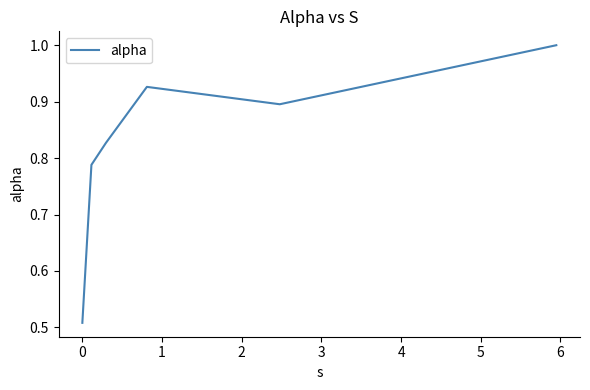

How many lines are shown in the chart?

1